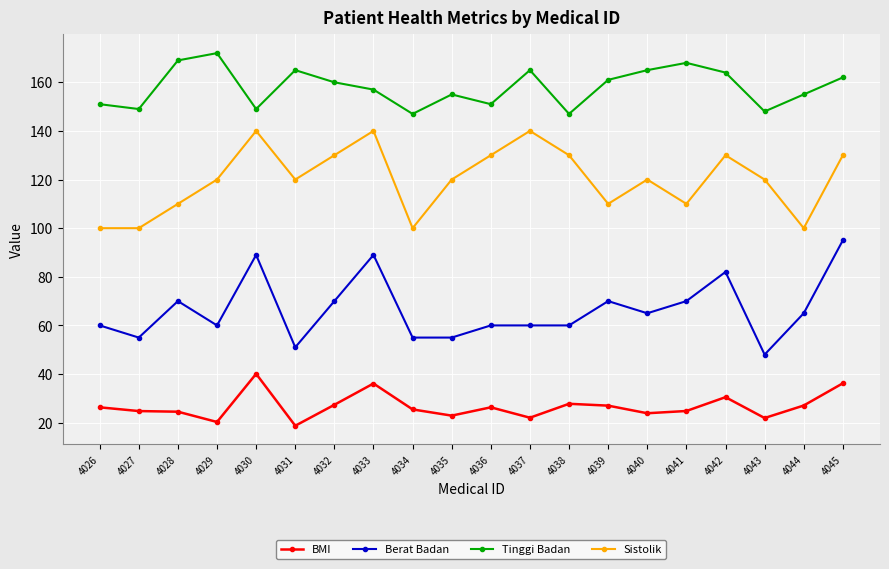

What is the value of the Berat Badan point at the 20th from the left?

95.0